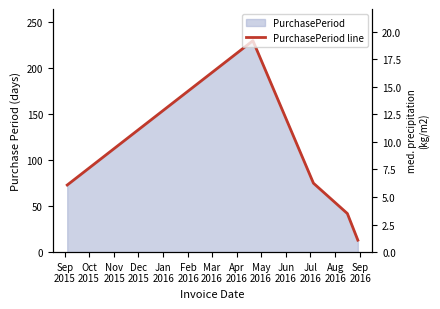

Reading left to right, what are all the values shown in this chart?

73	230	75	42	13